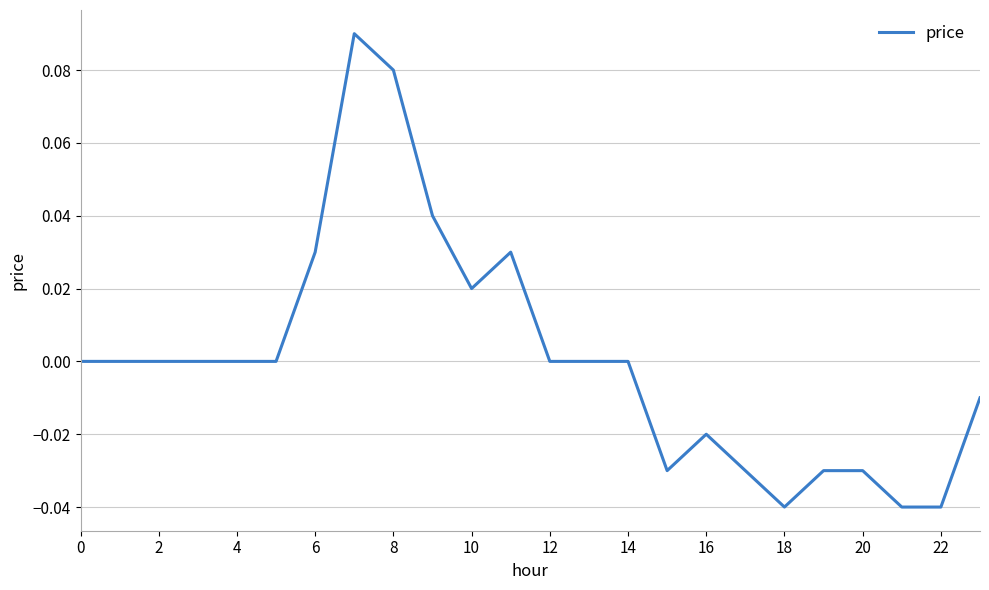

Does the chart have visible grid lines?

Yes